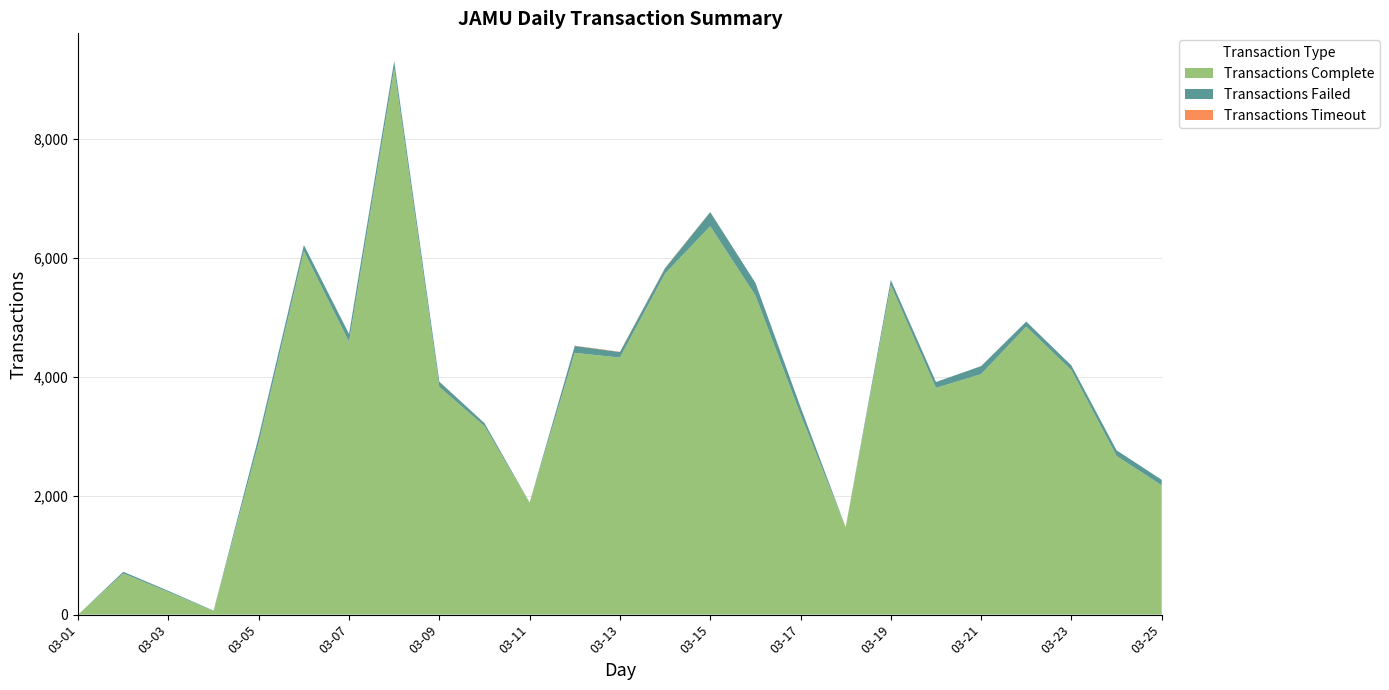

Reading right to left, transcribe all the data shown in this chart.

Transactions Complete: 2174	2668	4110	4843	4044	3813	5540	1470	3366	5368	6531	5736	4323	4402	1878	3170	3828	9182	4586	6112	2892	60	380	692	0
Transactions Failed: 94	96	80	85	135	99	88	0	125	213	238	90	93	117	4	50	89	126	134	104	103	7	19	29	0
Transactions Timeout: 0	0	0	0	1	0	2	0	2	0	2	7	5	4	2	0	2	2	0	0	0	0	0	0	0